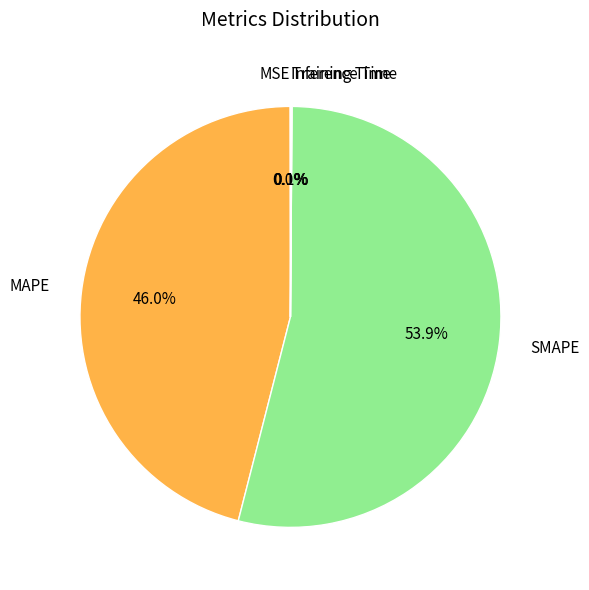

Which slice represents more than half of the pie?

SMAPE